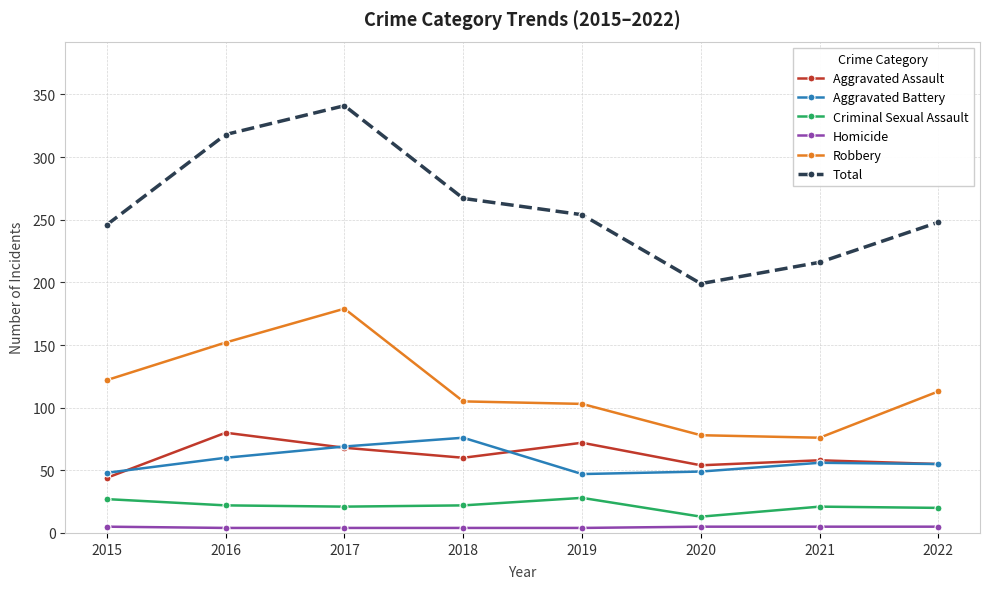

How many interior local valleys does the Aggravated Assault series have?

2